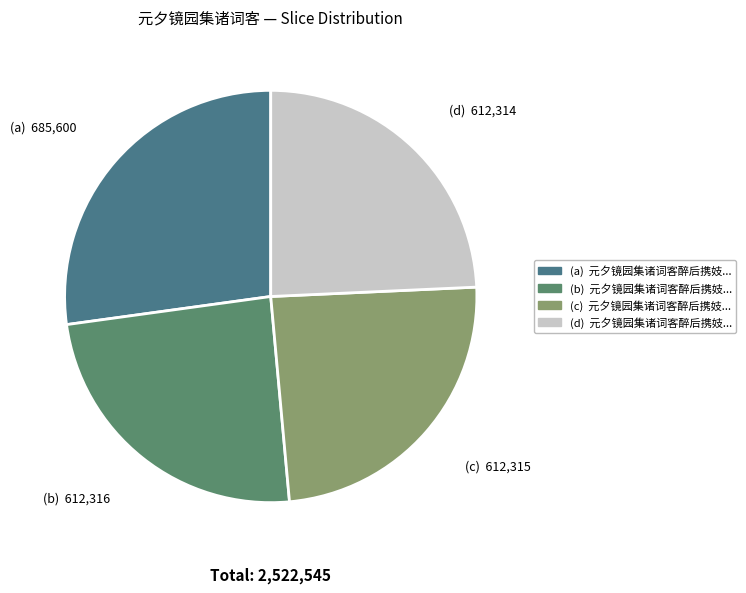

How many slices are in this pie chart?

4